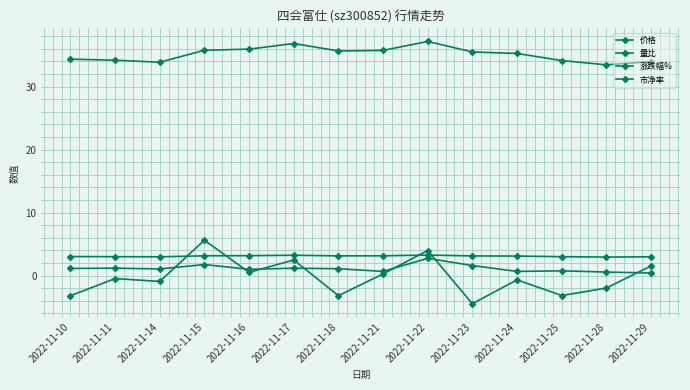

How many lines are shown in the chart?

4